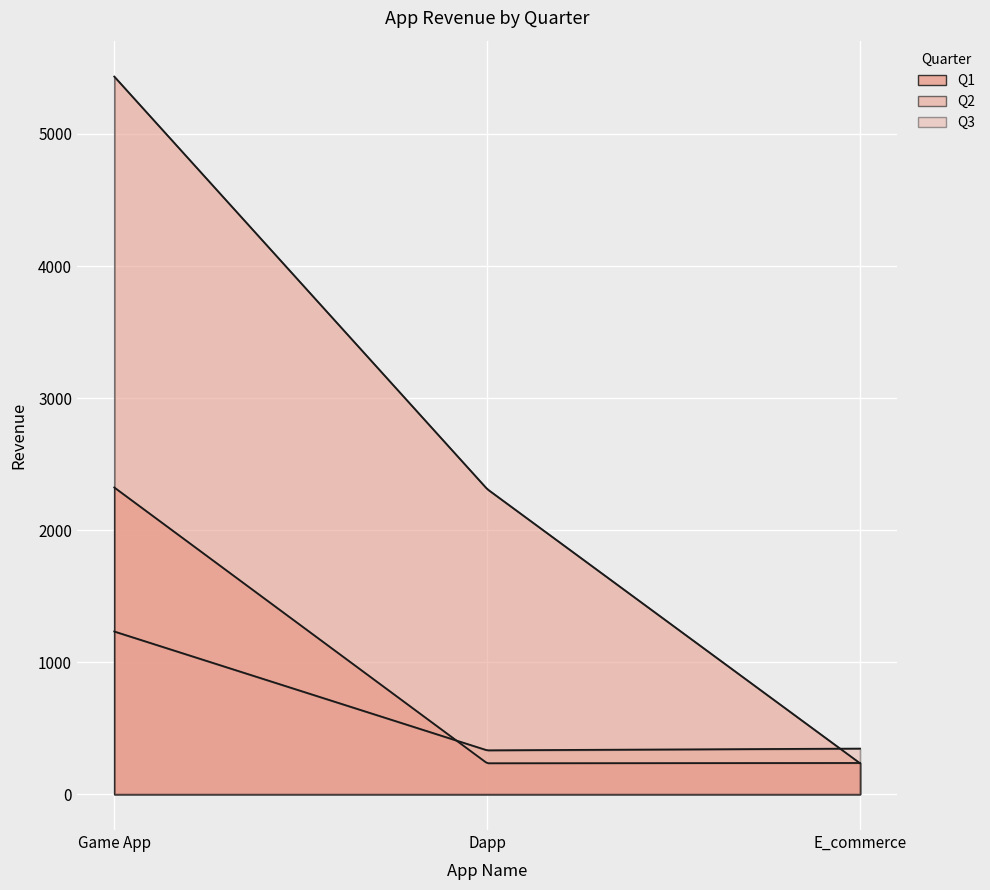

How many values in the Q1 series exceed 236?

1